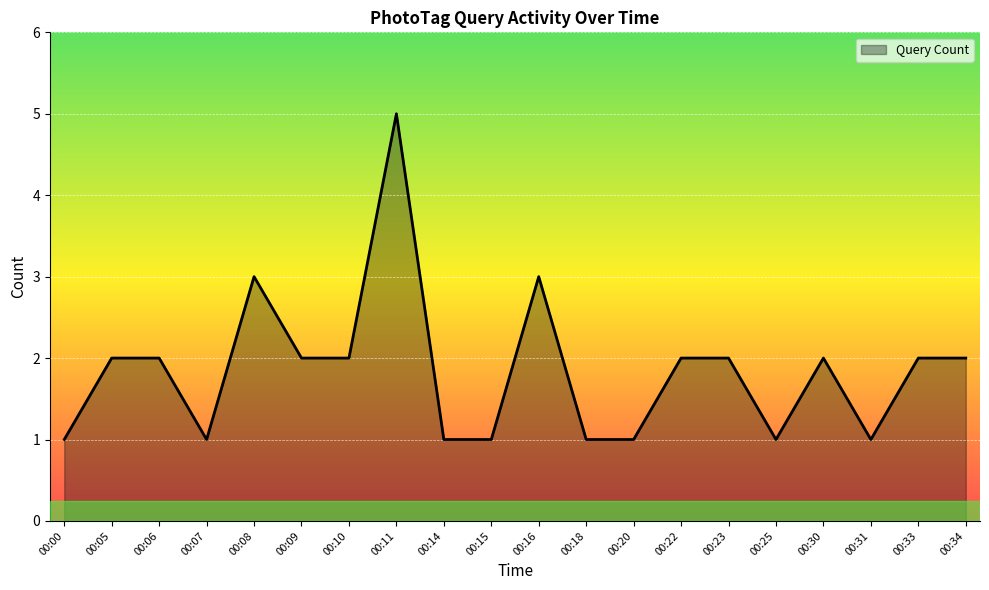

The chart shows a value of 1 at 00:14. True or false?

True